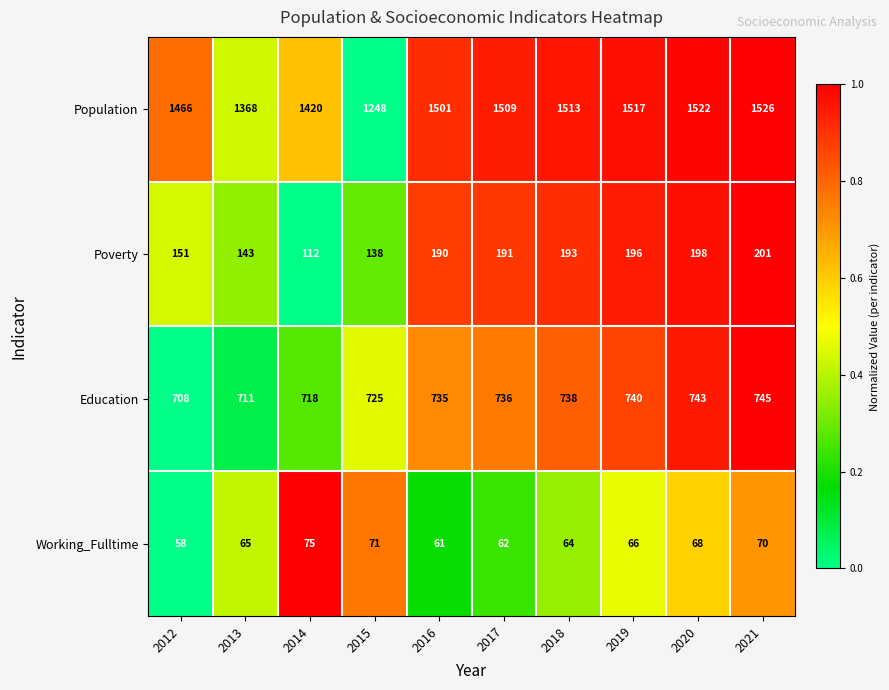

What value does the Poverty series have at 2018, to the nearest 10?

190